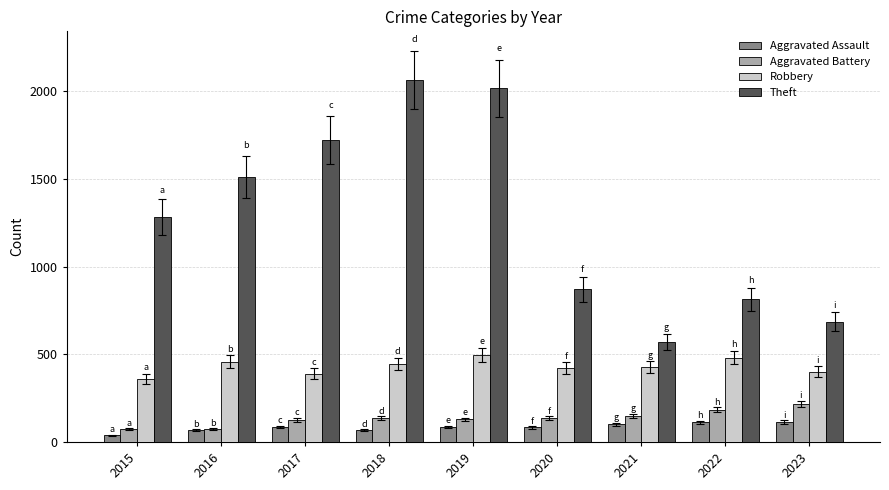

How many data points in Theft are less than 1283?

4